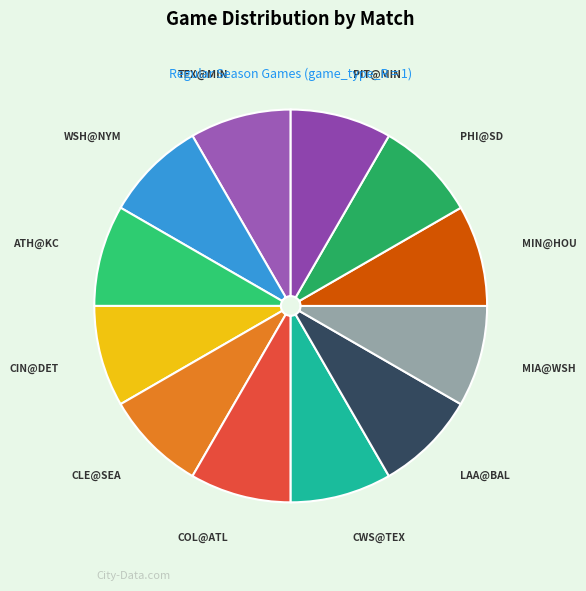

The TEX@MIN slice represents 8% of the pie. True or false?

True